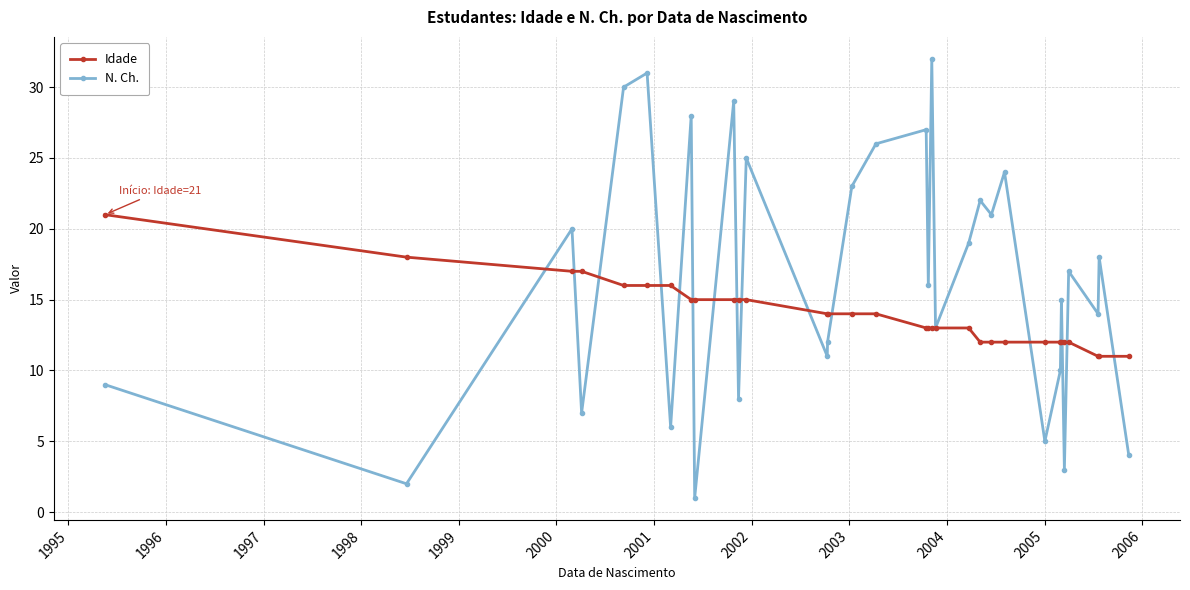

List the series in order of their overall mean, highest first.

N. Ch., Idade